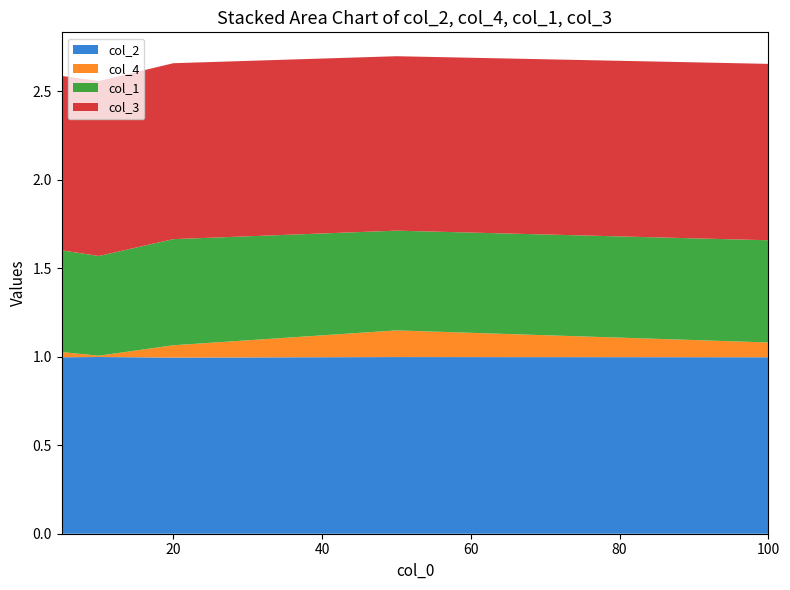

Reading right to left, transcribe all the data shown in this chart.

col_2: 1.0	1.0	1.0	1.0	1.0
col_4: 0.1	0.2	0.1	0.0	0.0
col_1: 0.6	0.6	0.6	0.6	0.6
col_3: 1.0	1.0	1.0	1.0	1.0